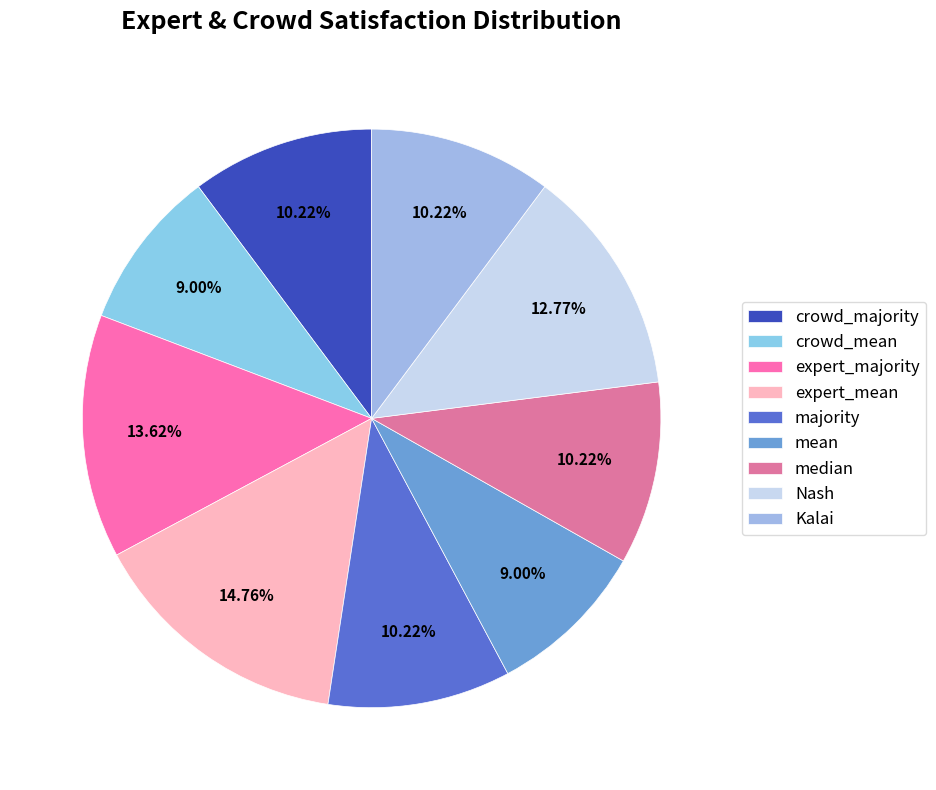

Rank the categories by value from lowest to highest.

crowd_mean, mean, crowd_majority, majority, median, Kalai, Nash, expert_majority, expert_mean